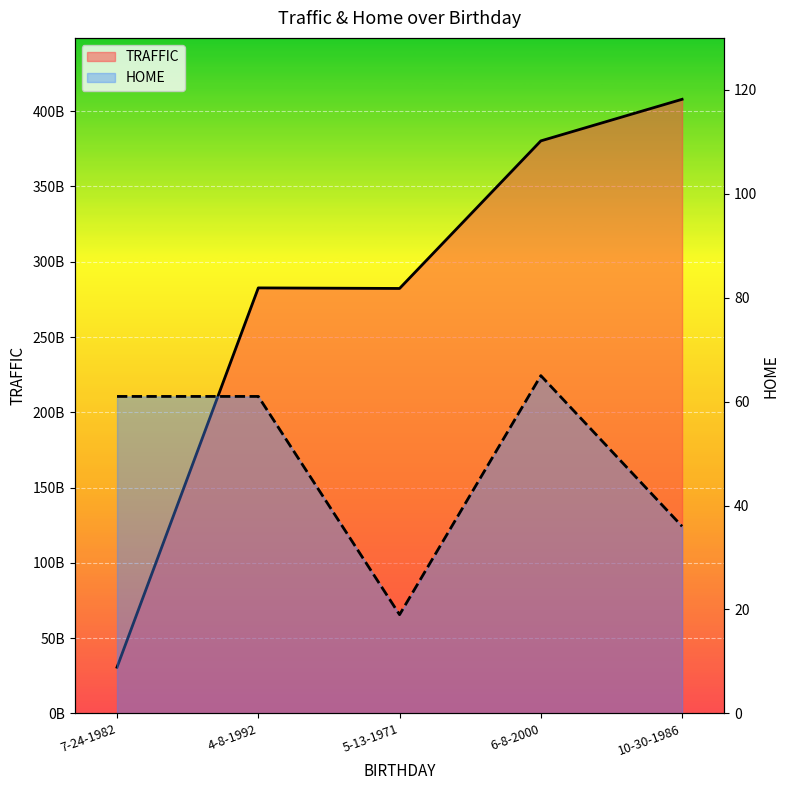

Which series has the widest spread of values?

TRAFFIC